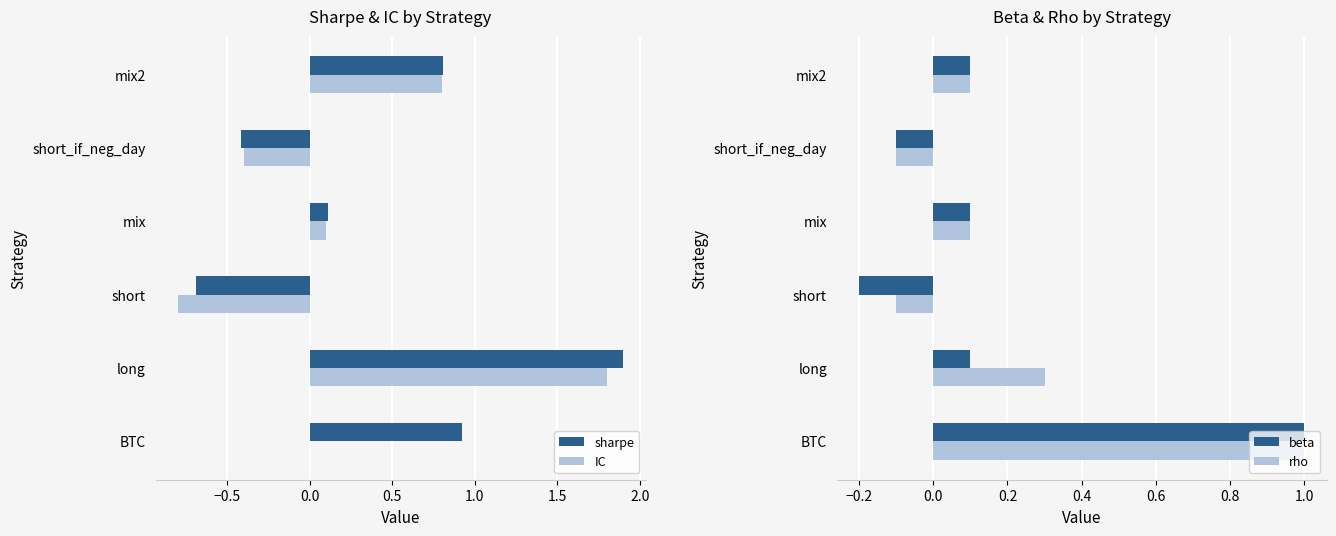

Which category has the lowest value in the beta series?

short